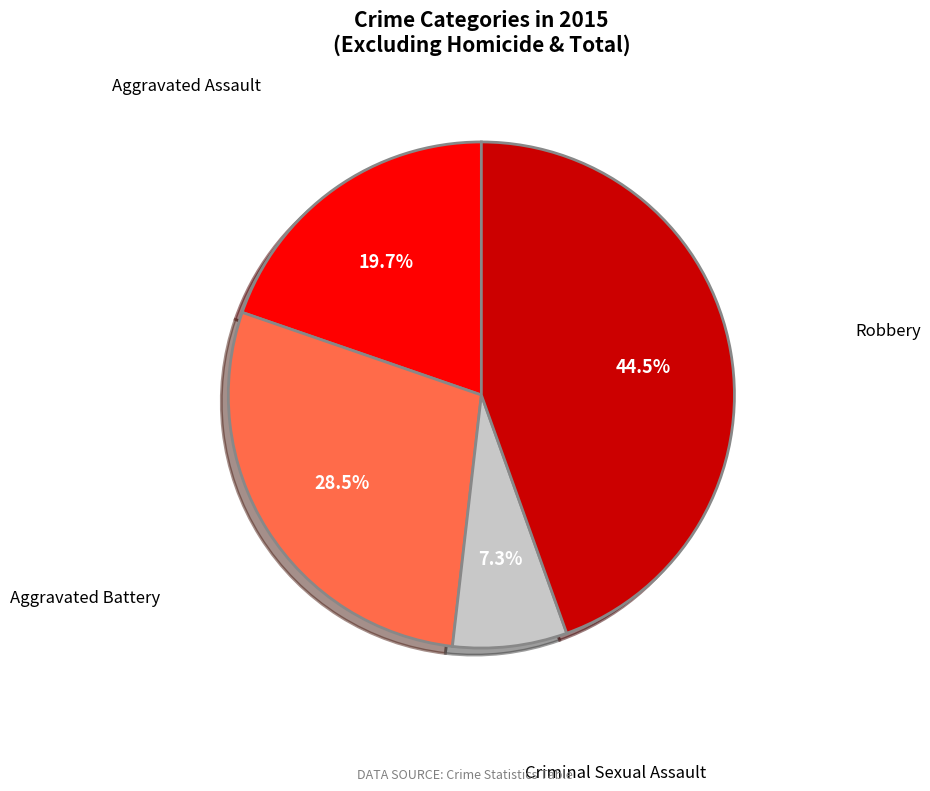

Approximately how many times larger is the value at Robbery compared to Aggravated Battery?

1.6